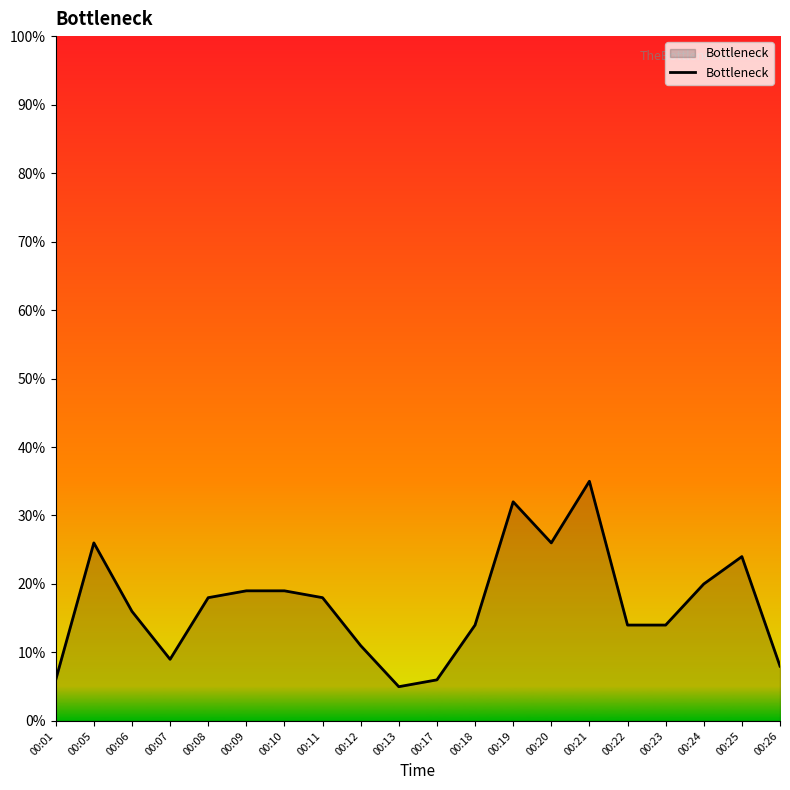

Reading left to right, extract all data points from this chart.

6	26	16	9	18	19	19	18	11	5	6	14	32	26	35	14	14	20	24	8